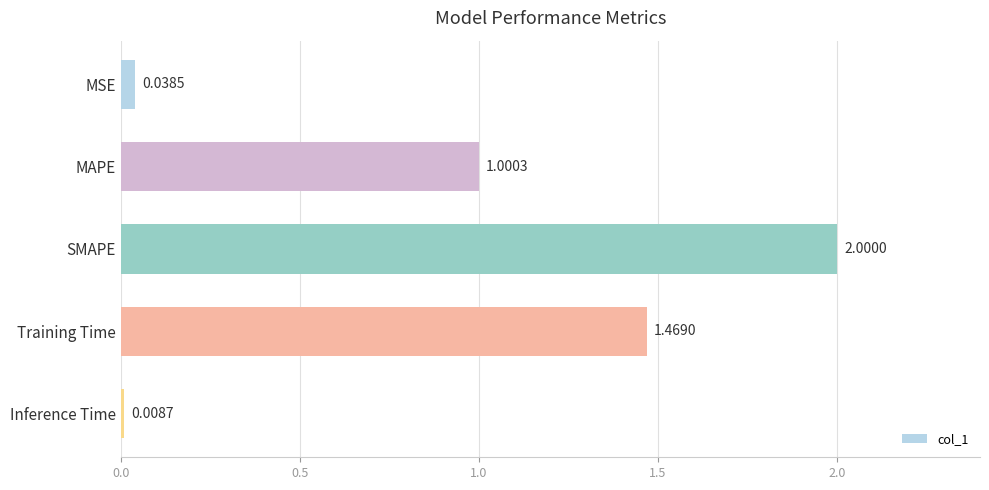

Which category has the highest value across all series?

SMAPE